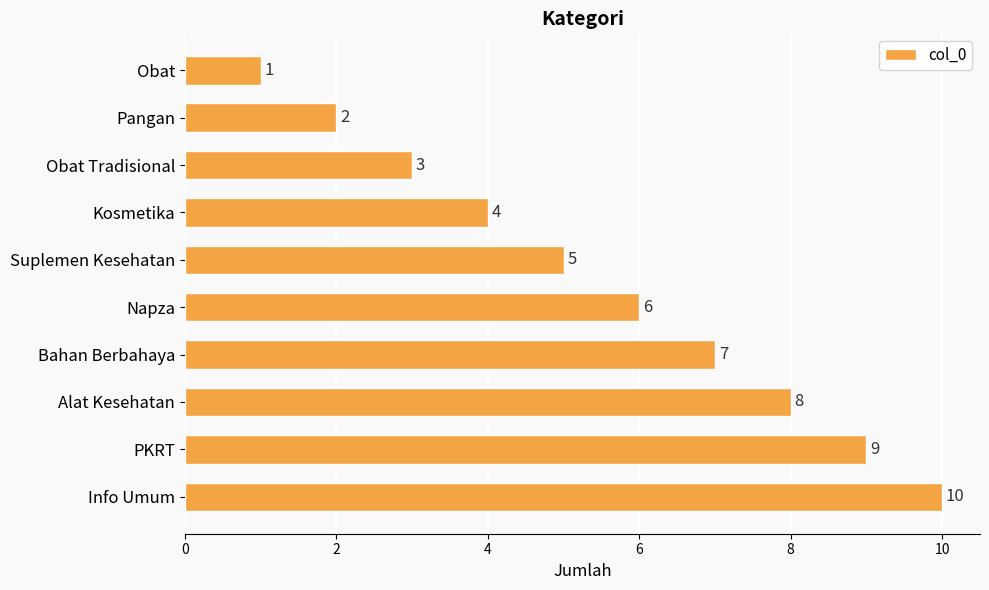

How many values are between 3 and 8?

6